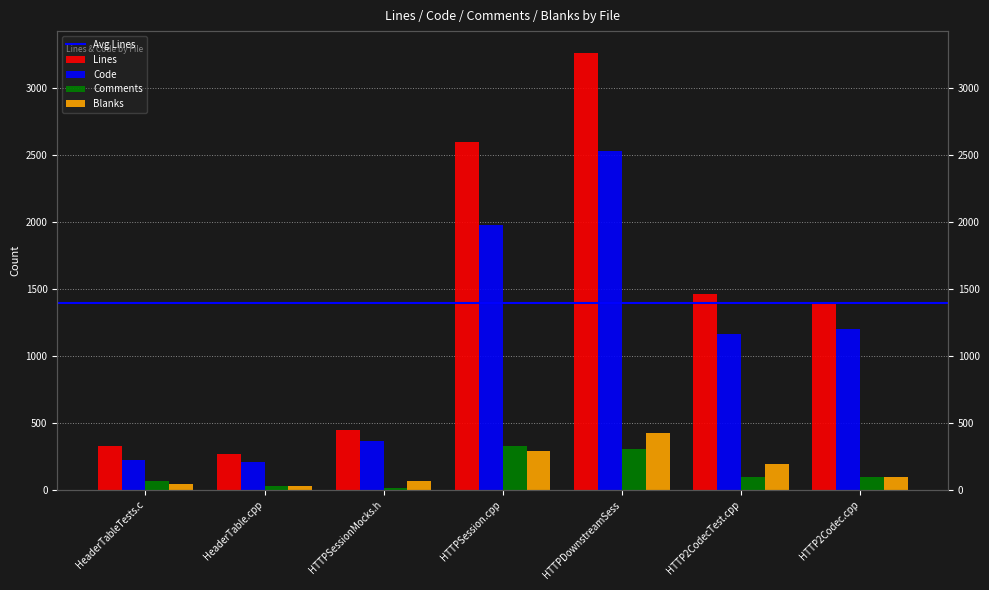

Which series has the largest total across all categories?

Lines